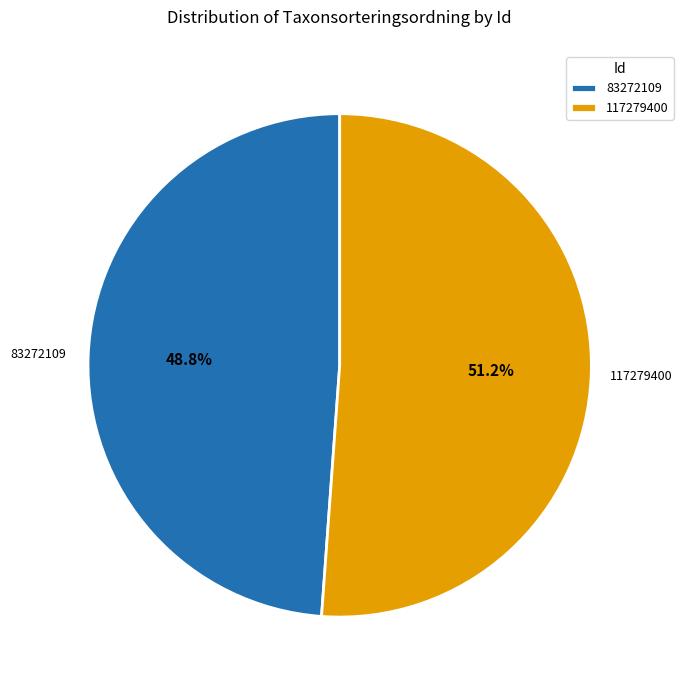

Is there a majority slice in this chart?

Yes